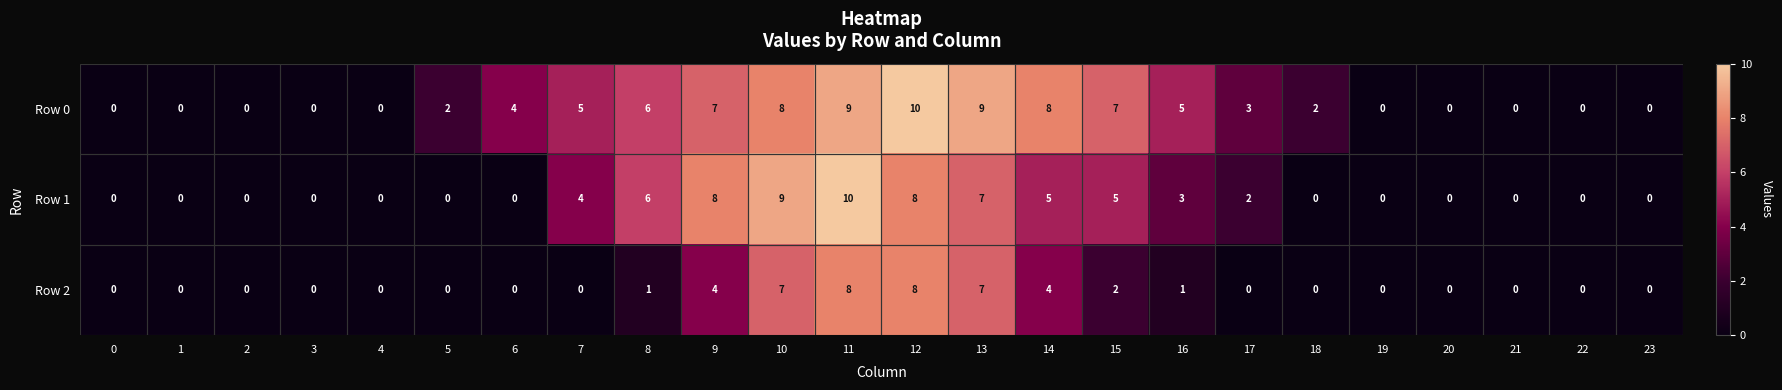

What is the difference between the Row 0 values at 12 and 22?

10